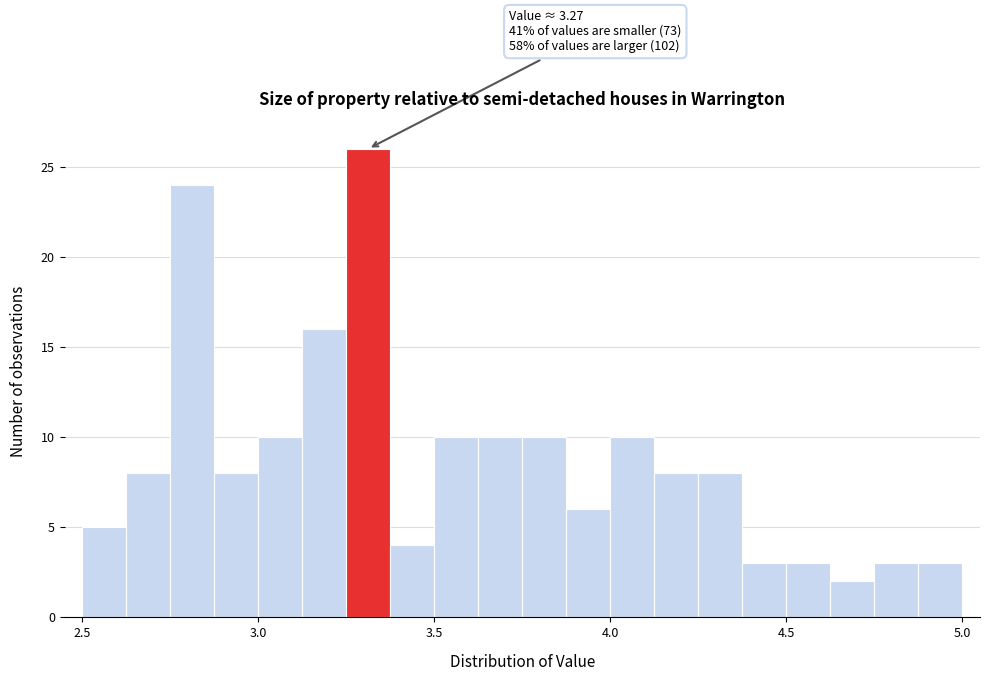

Around what value on the x-axis is the tallest bar? Give the approximate position of its centre, as read against the axis.

3.30